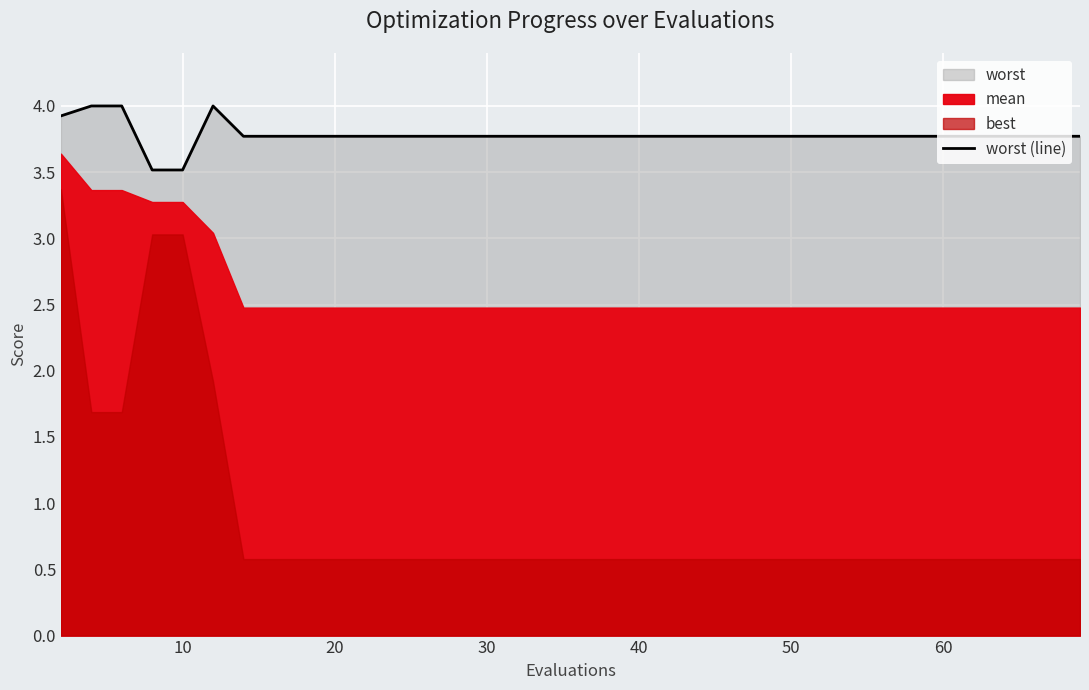

What is the maximum value shown in the chart?

4.0